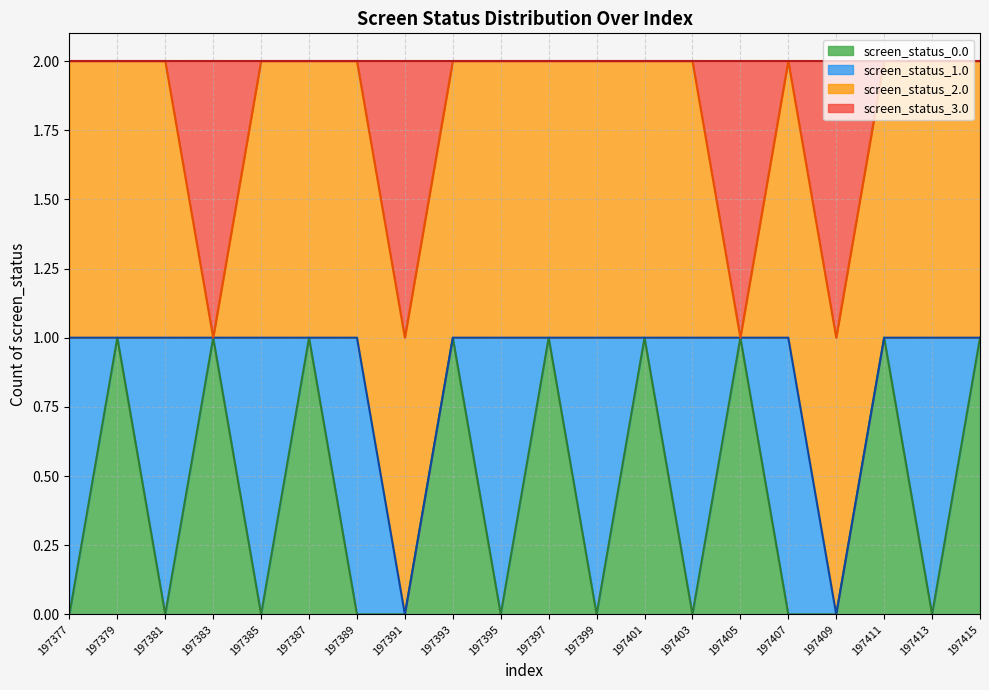

The screen_status_0.0 series shows 0 at 197385. True or false?

True